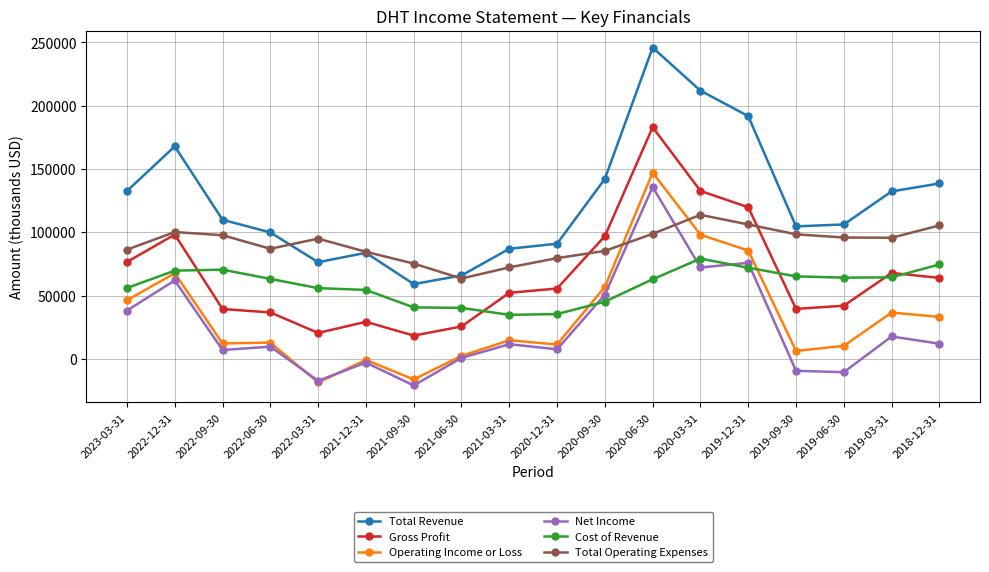

Where is the first local maximum for Total Revenue?

2022-12-31